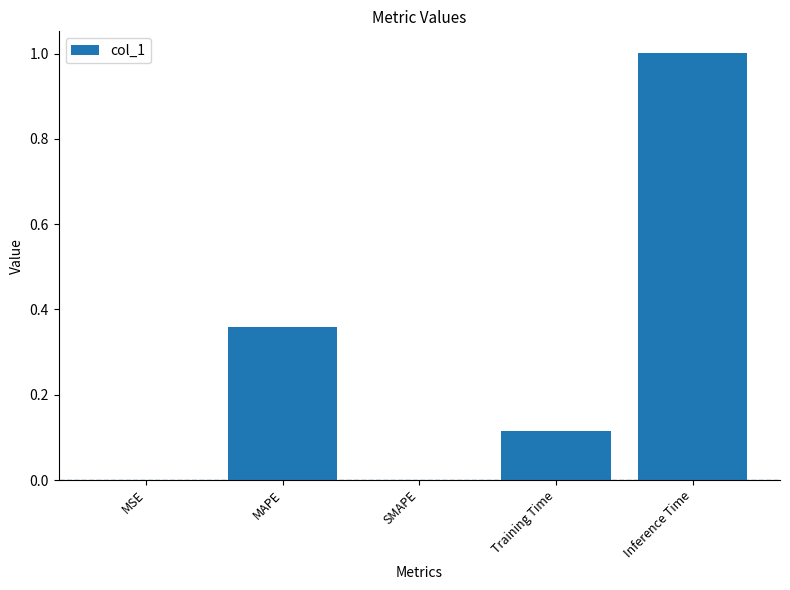

What is the maximum value shown in the chart?

1.0